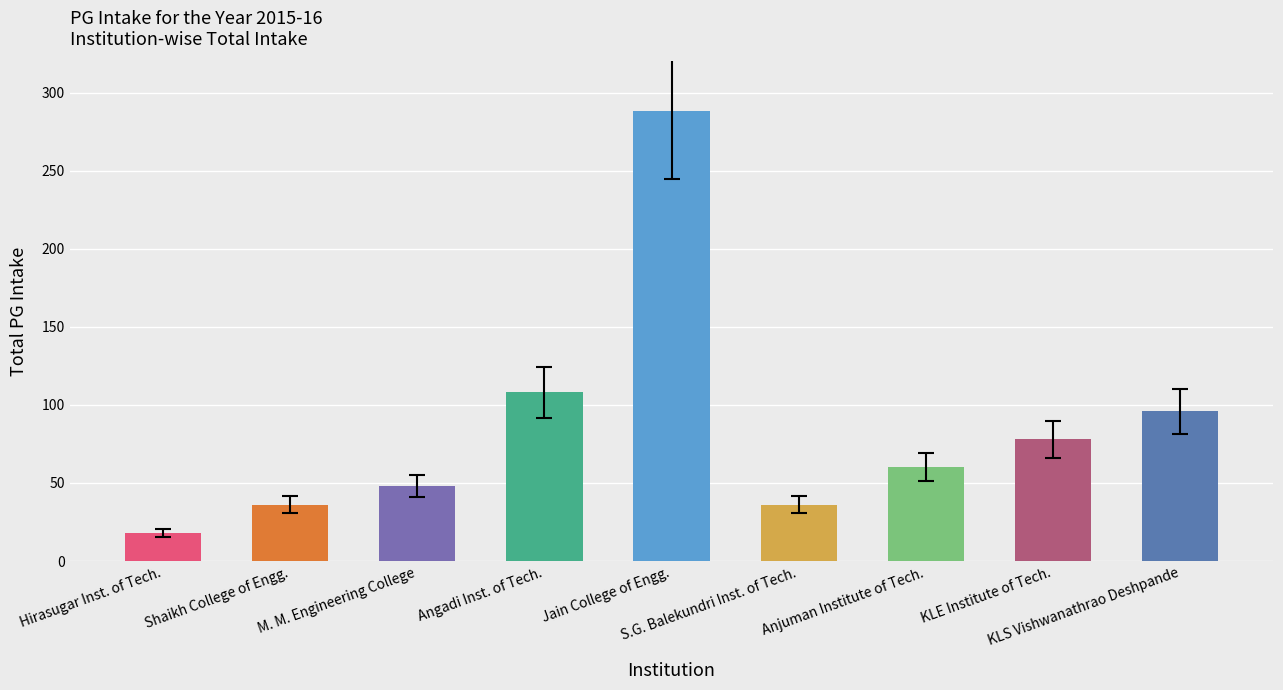

What is the average value?

85